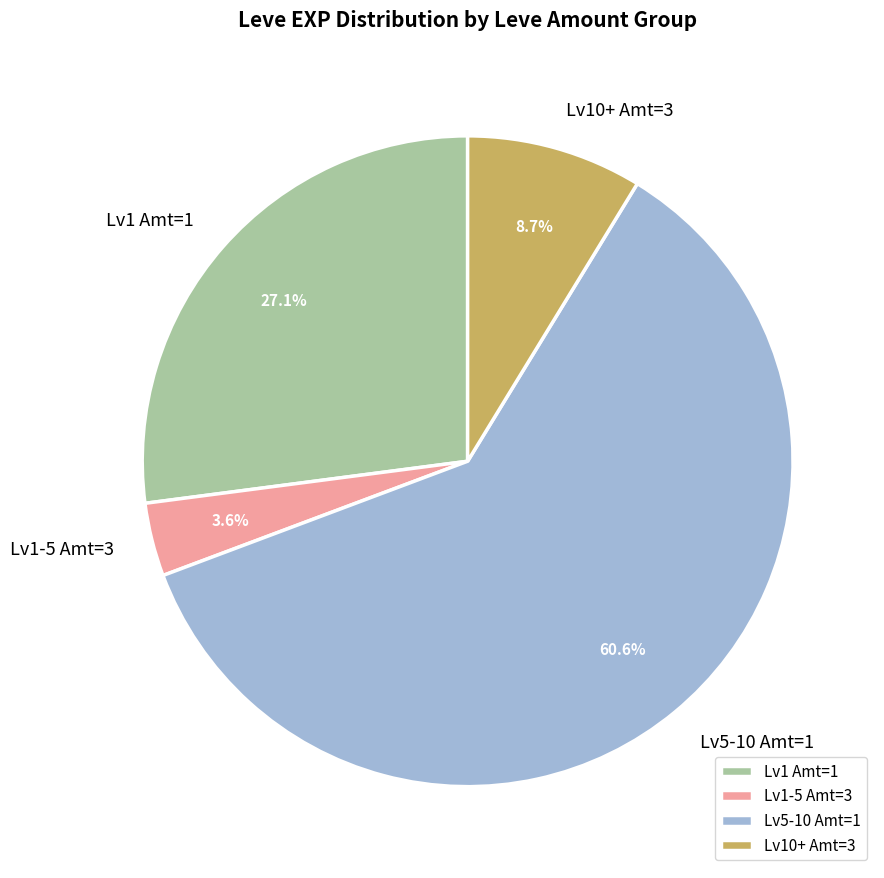

To the nearest percent, what is the difference between the largest and smallest slice percentages?

57%